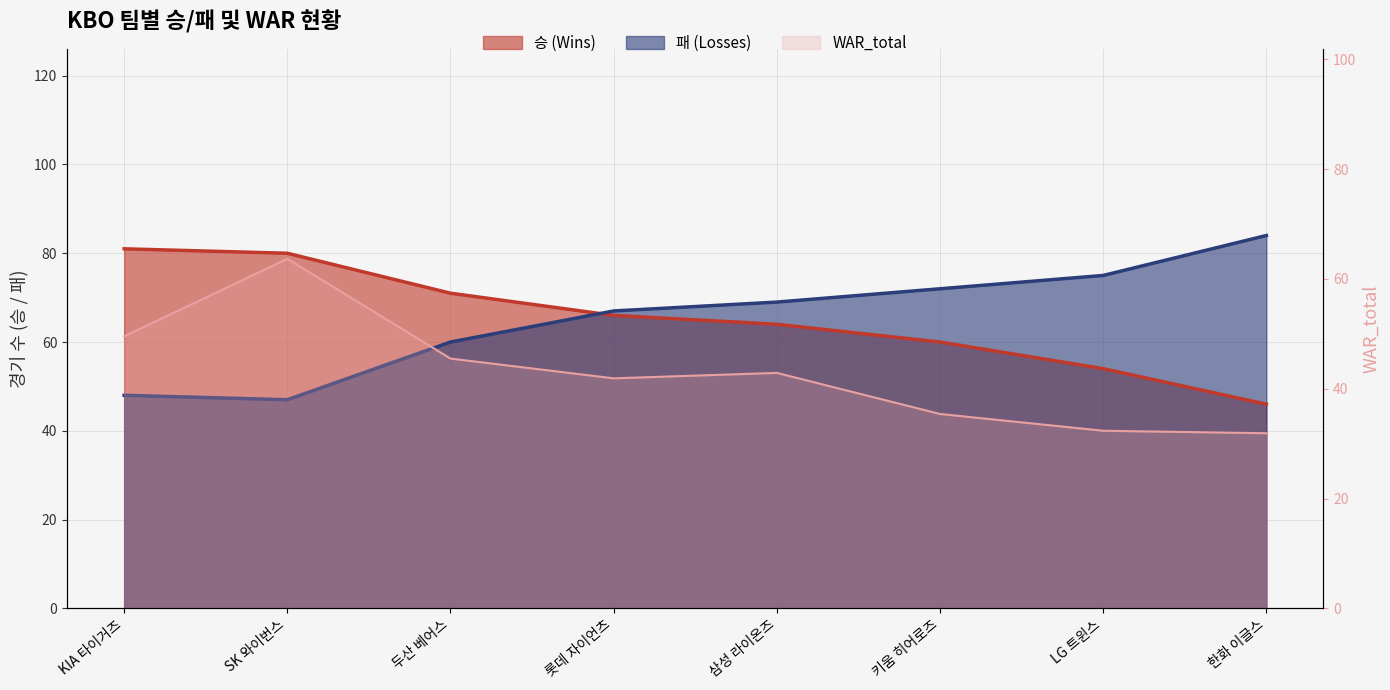

The 승 (Wins) series shows 54.0 at LG 트윈스. True or false?

True